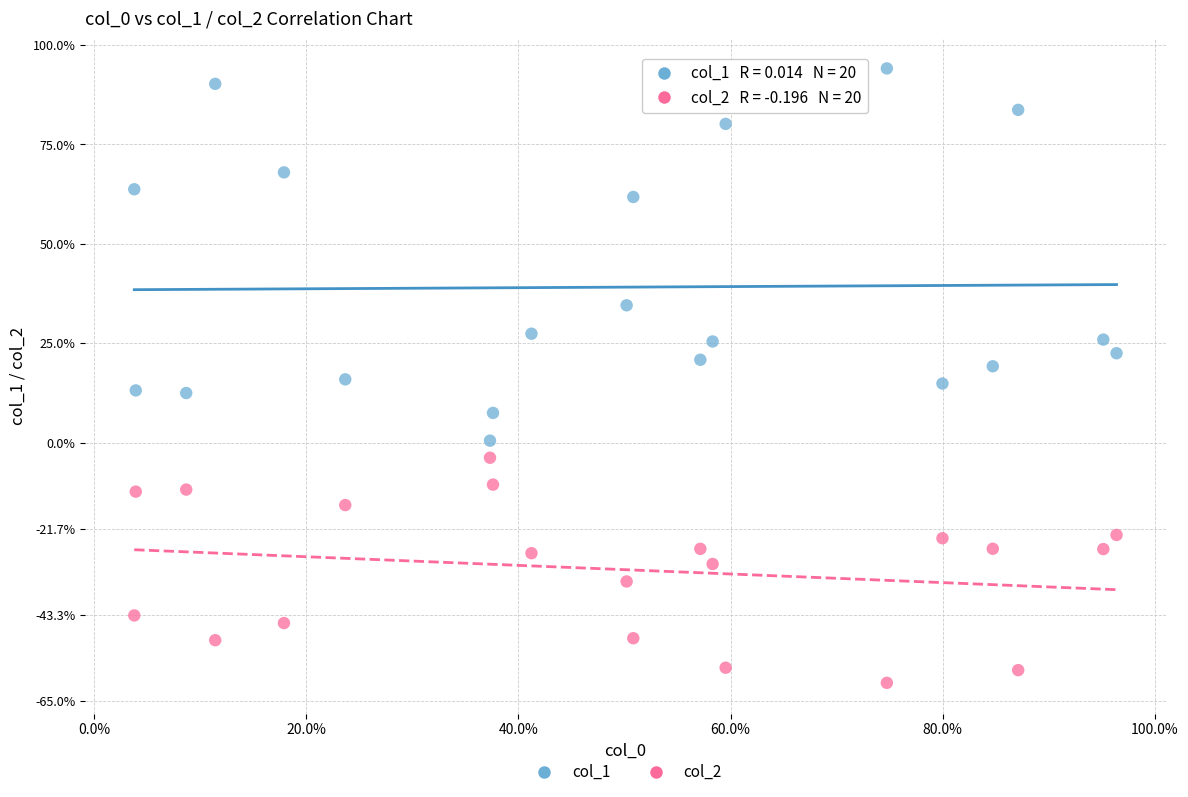

Which series reaches the maximum Y coordinate?

col_1